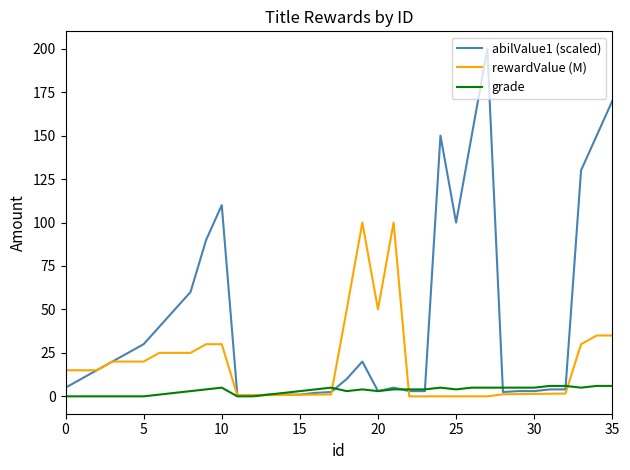

Does the chart have visible grid lines?

No